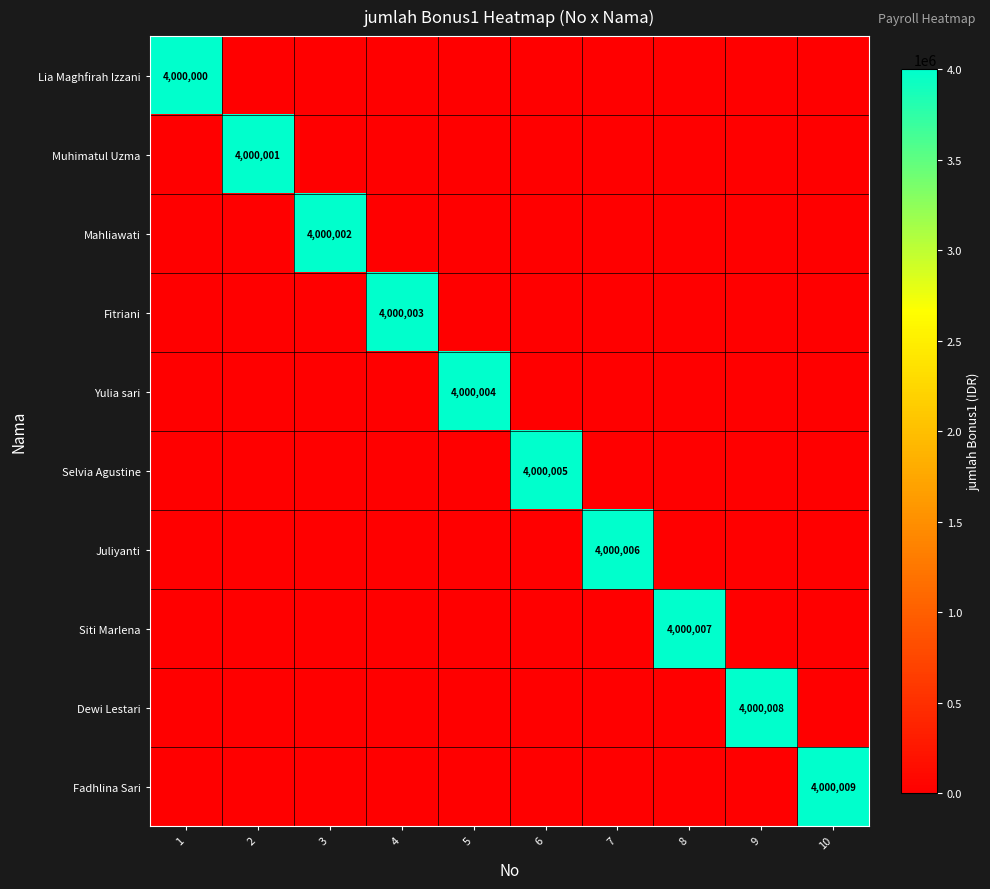

How many data points in Siti Marlena are above 0?

1